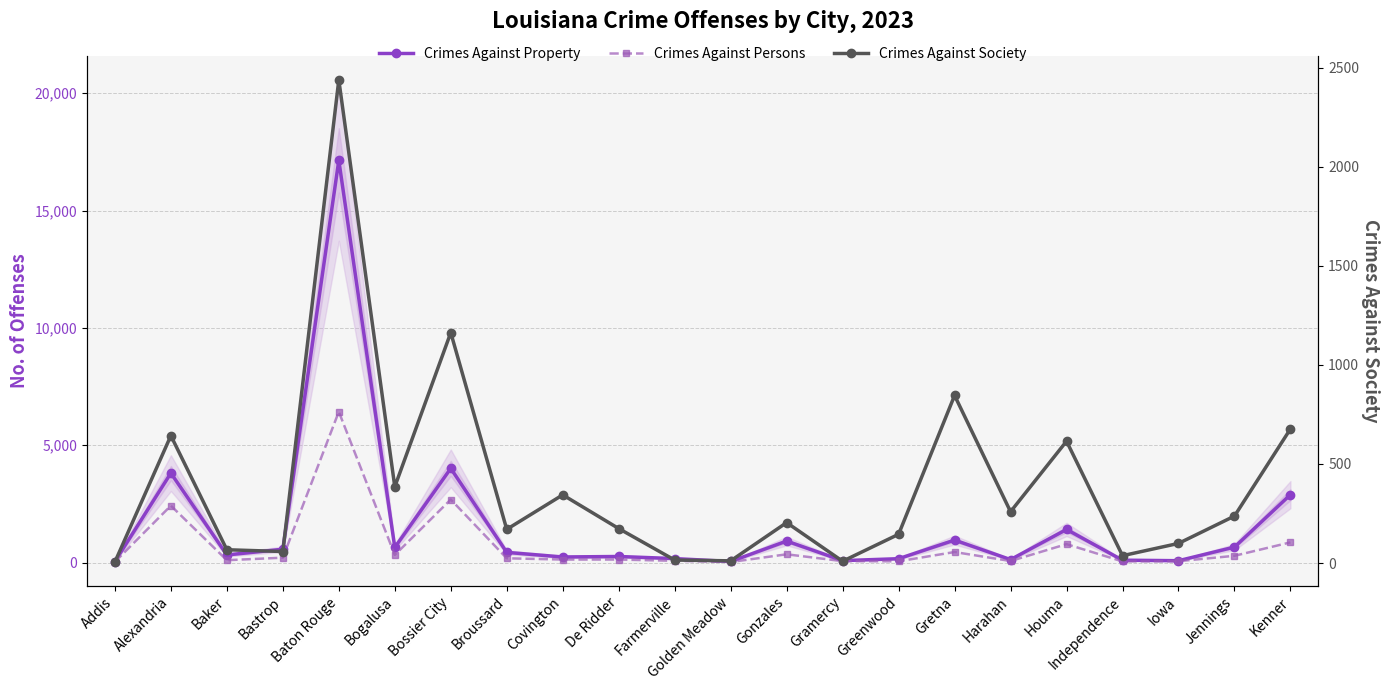

What is the lowest value of the Crimes Against Property series?

47